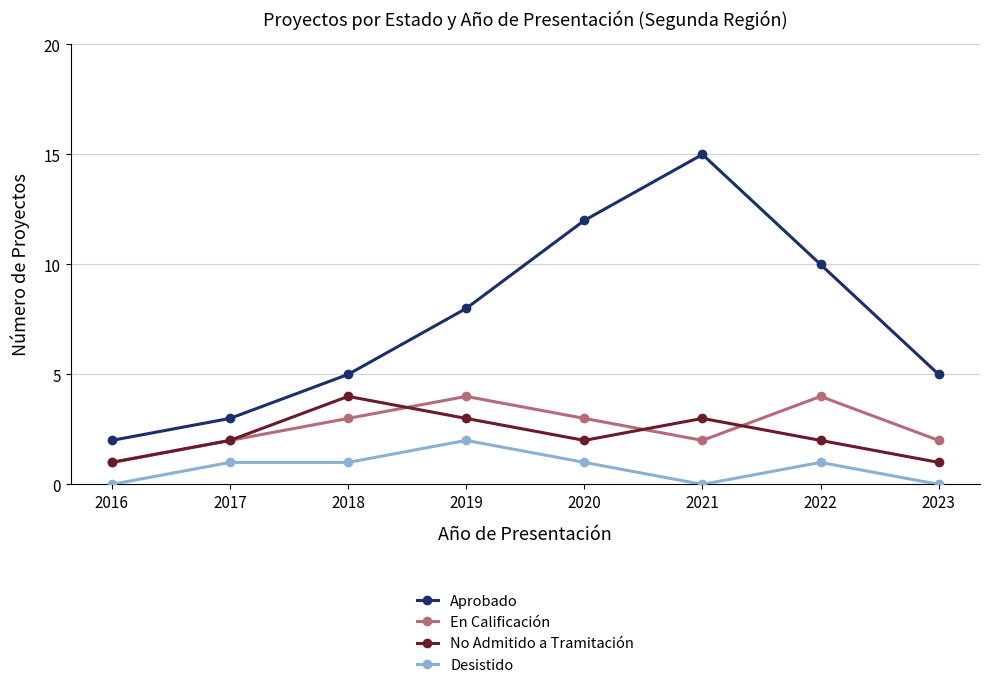

True or false: Aprobado and No Admitido a Tramitación cross at least once.

False